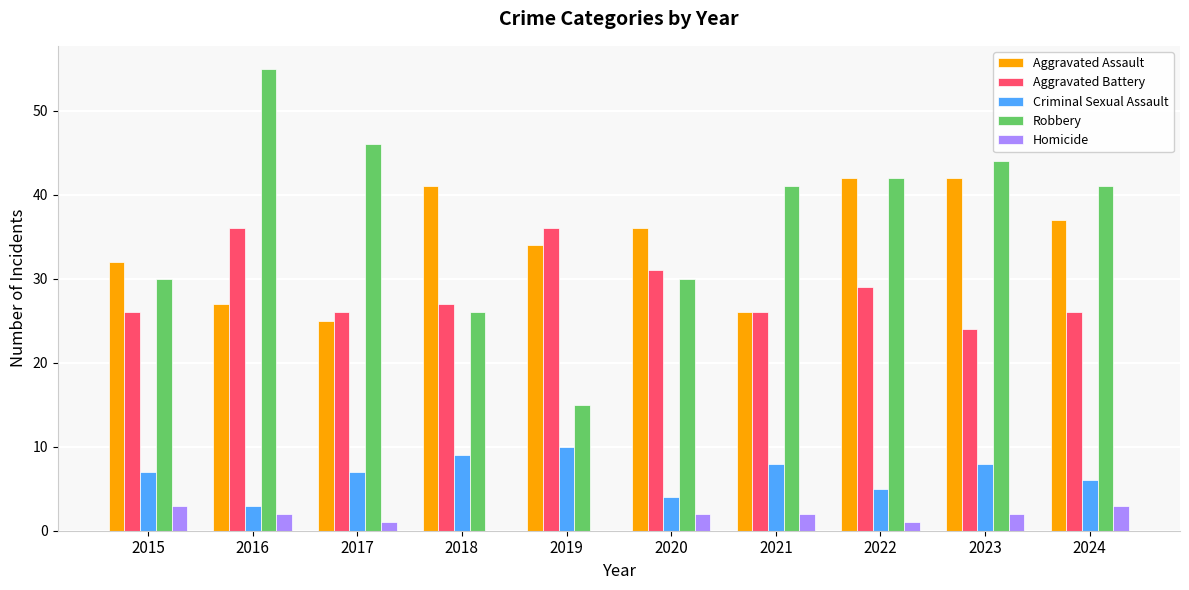

What are all the series names shown in the legend?

Aggravated Assault, Aggravated Battery, Criminal Sexual Assault, Robbery, Homicide